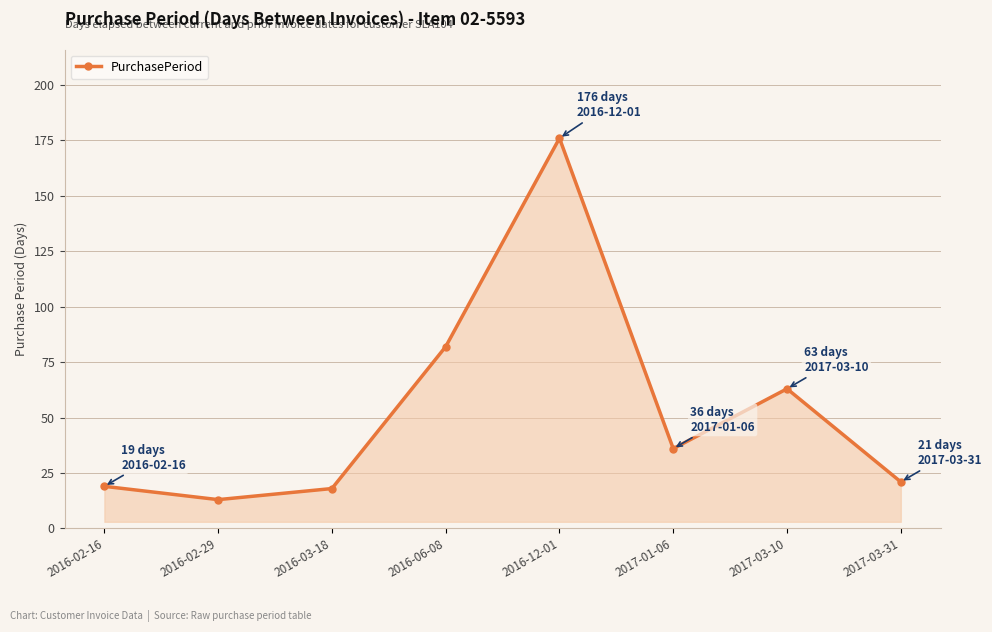

What is the sum of all values?

428